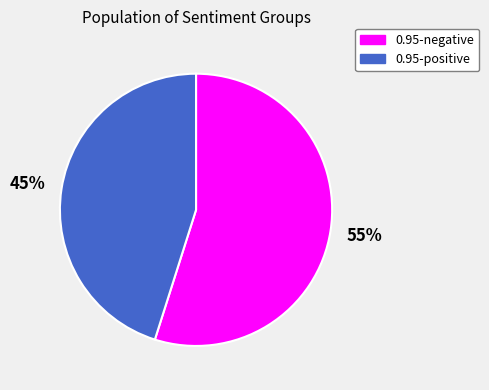

Does any single category account for the majority?

Yes